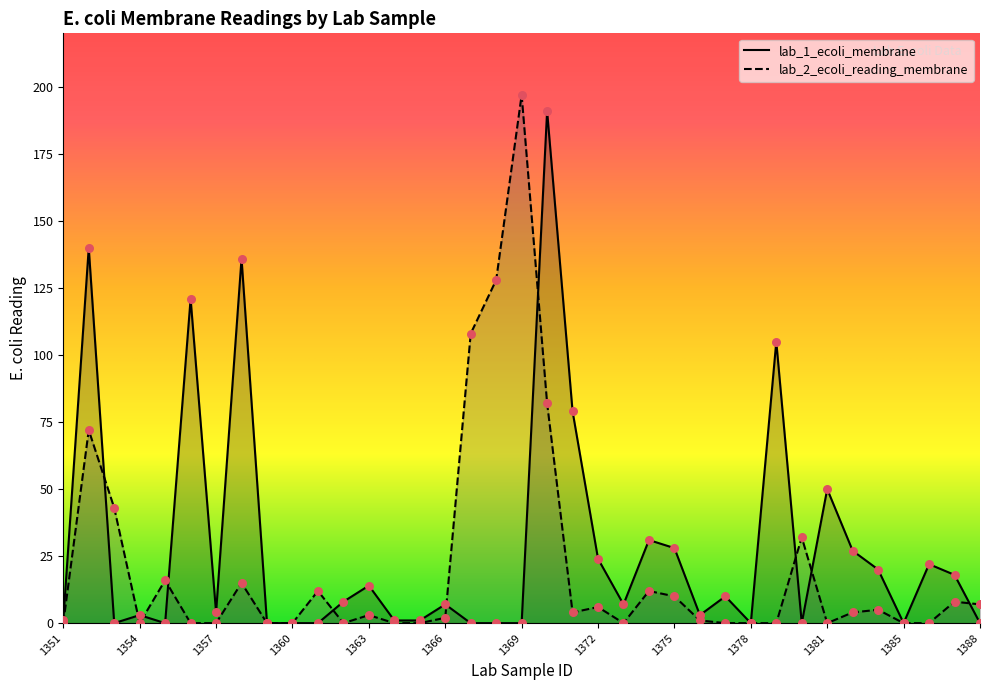

What are all the series names shown in the legend?

lab_1_ecoli_membrane, lab_2_ecoli_reading_membrane